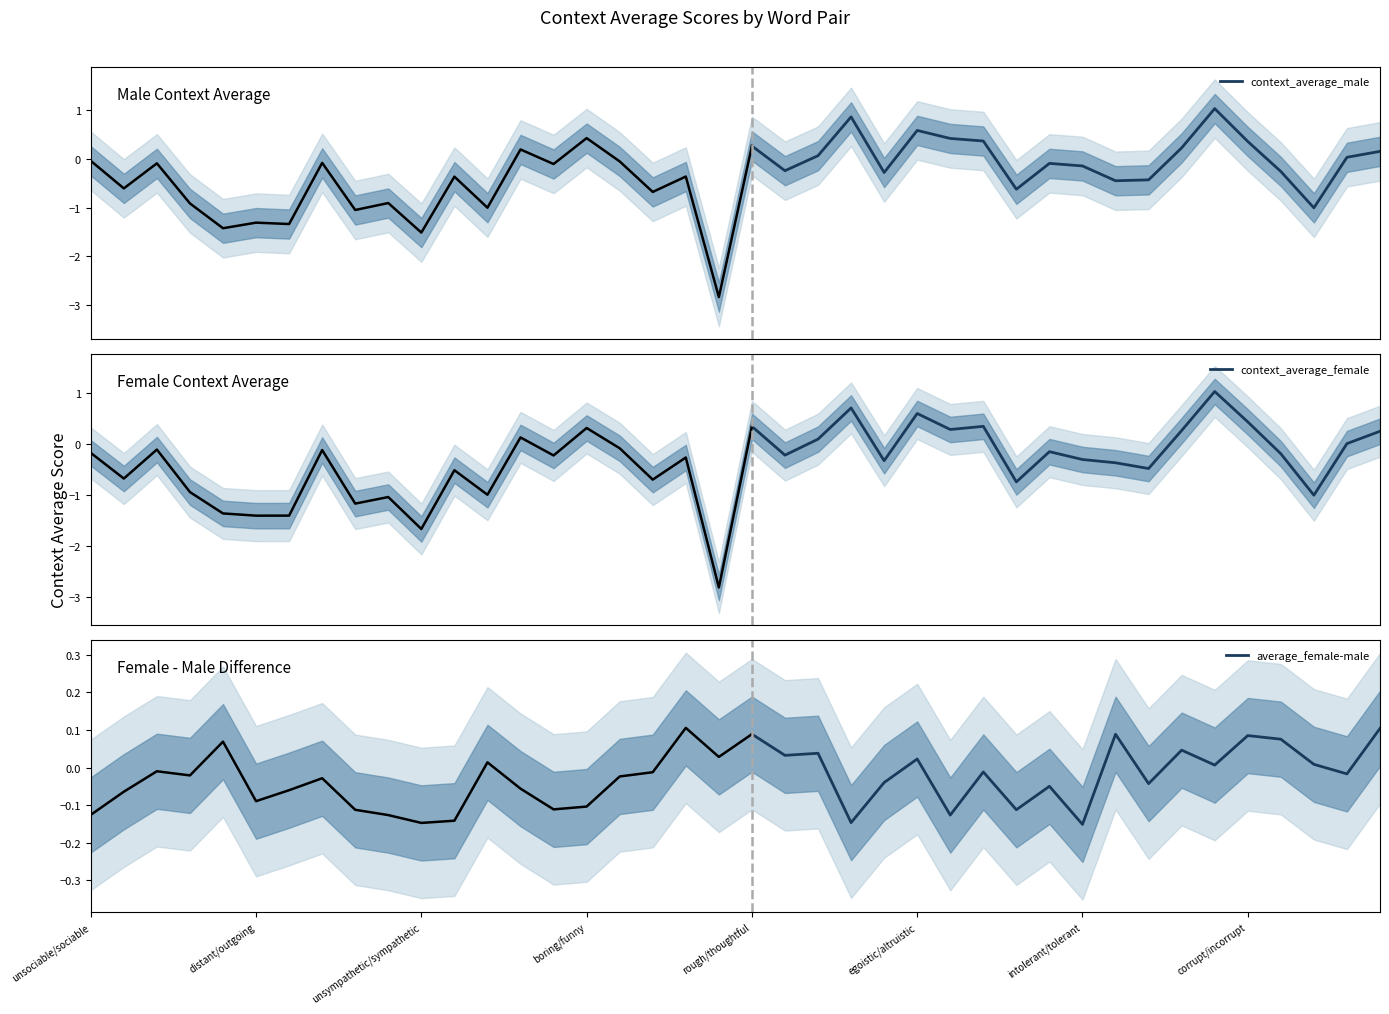

The average_female-male series shows -0.1 at intolerant/tolerant. True or false?

False